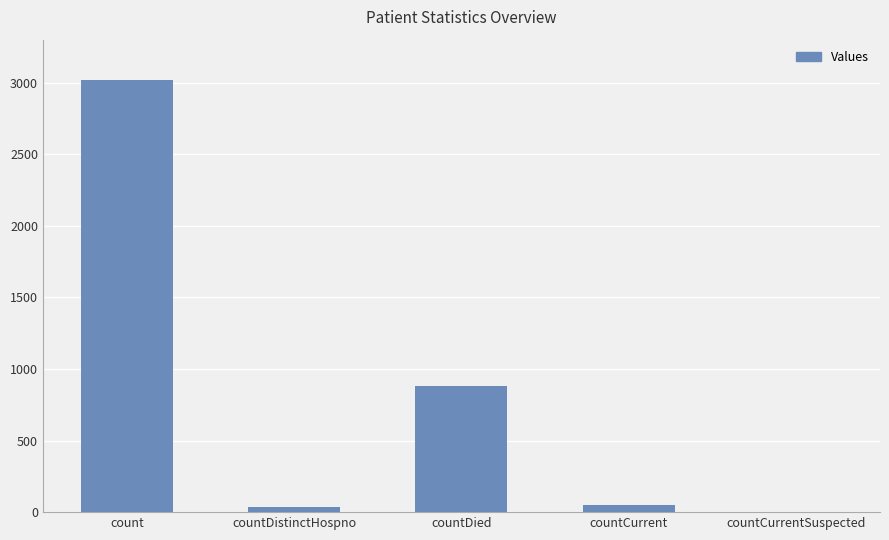

True or false: the data shows 880 at countDied.

True